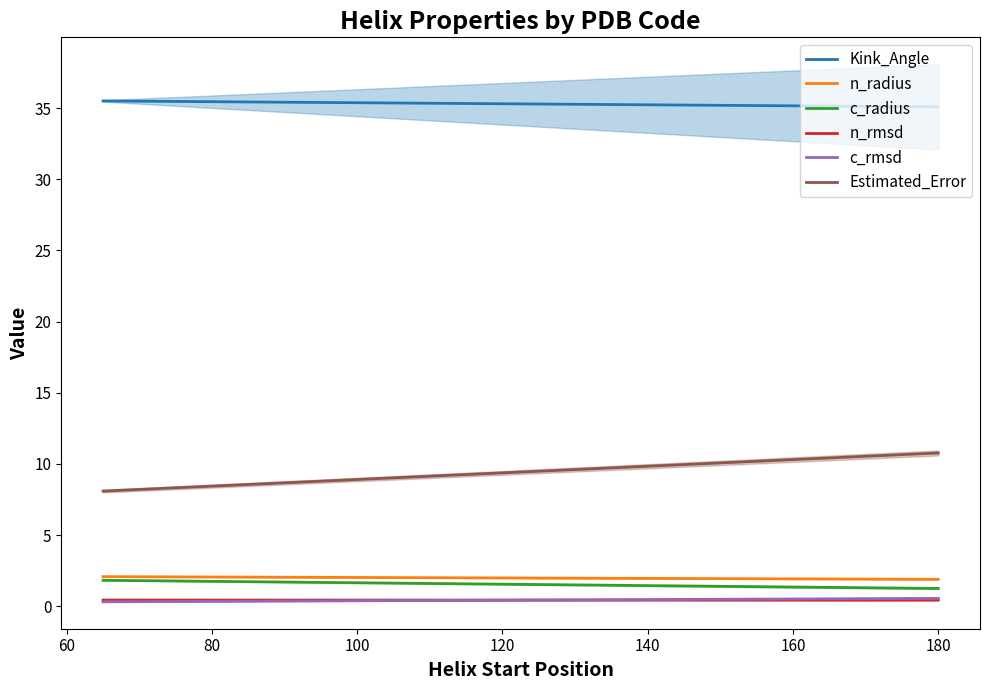

List the series in order of their peak value, highest first.

Kink_Angle, Estimated_Error, n_radius, c_radius, c_rmsd, n_rmsd